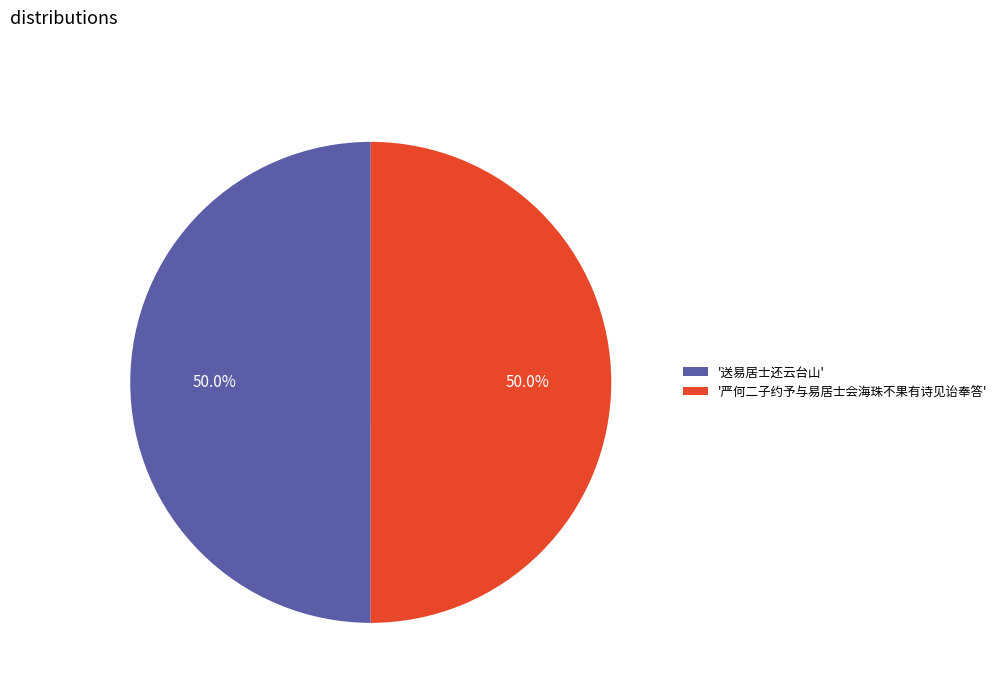

What percentage do '送易居士还云台山' and '严何二子约予与易居士会海珠不果有诗见诒奉答' together represent?

100.0%